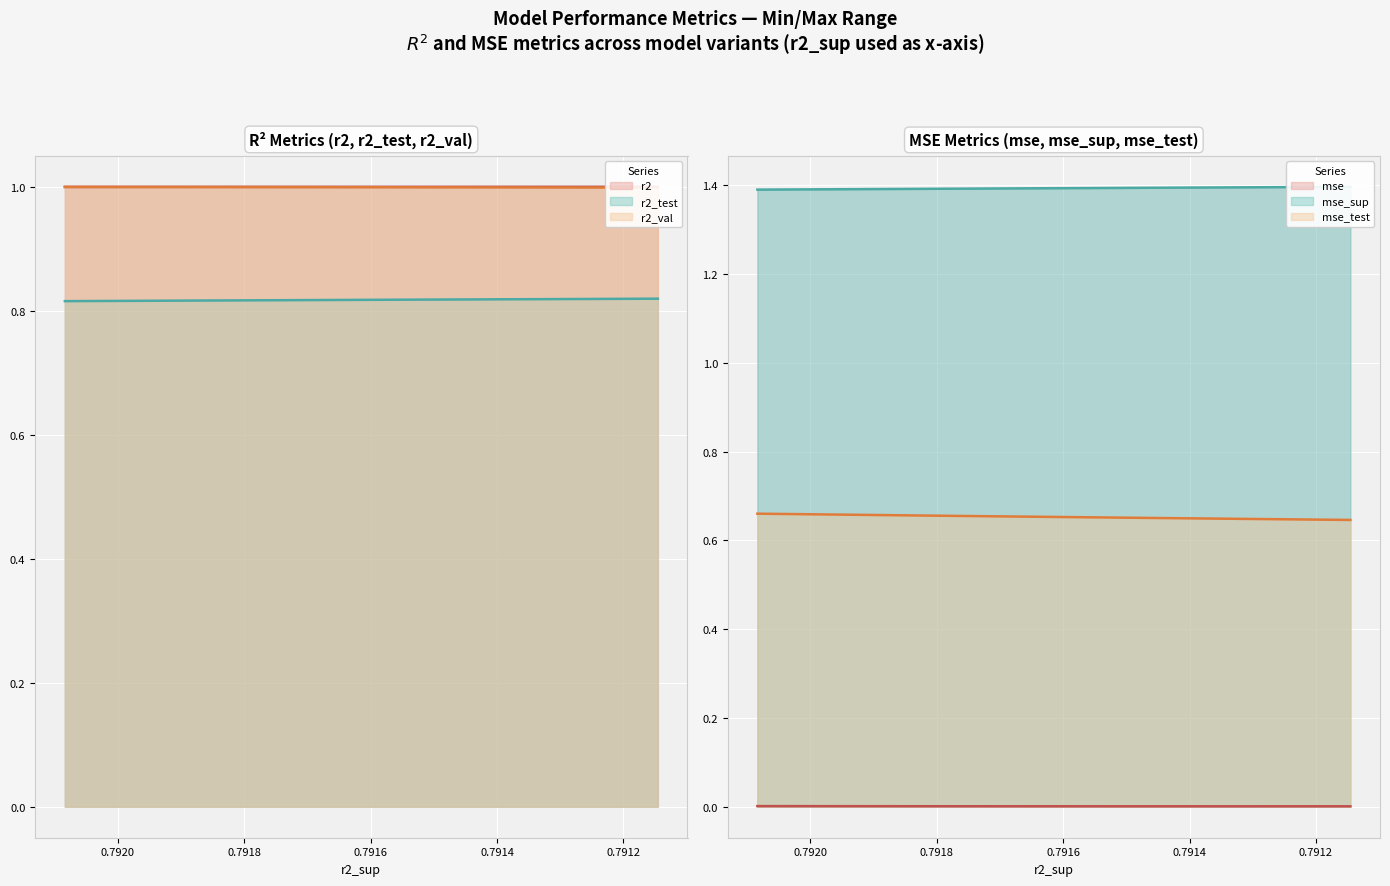

What is the total value across all series at model_15_10_0?

4.9